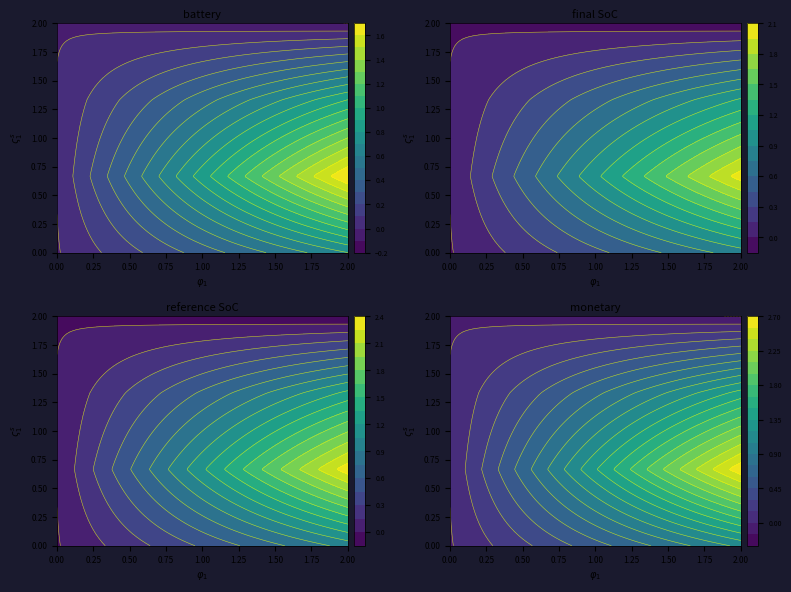

True or false: 1 has a value of 3.5 at b.

False